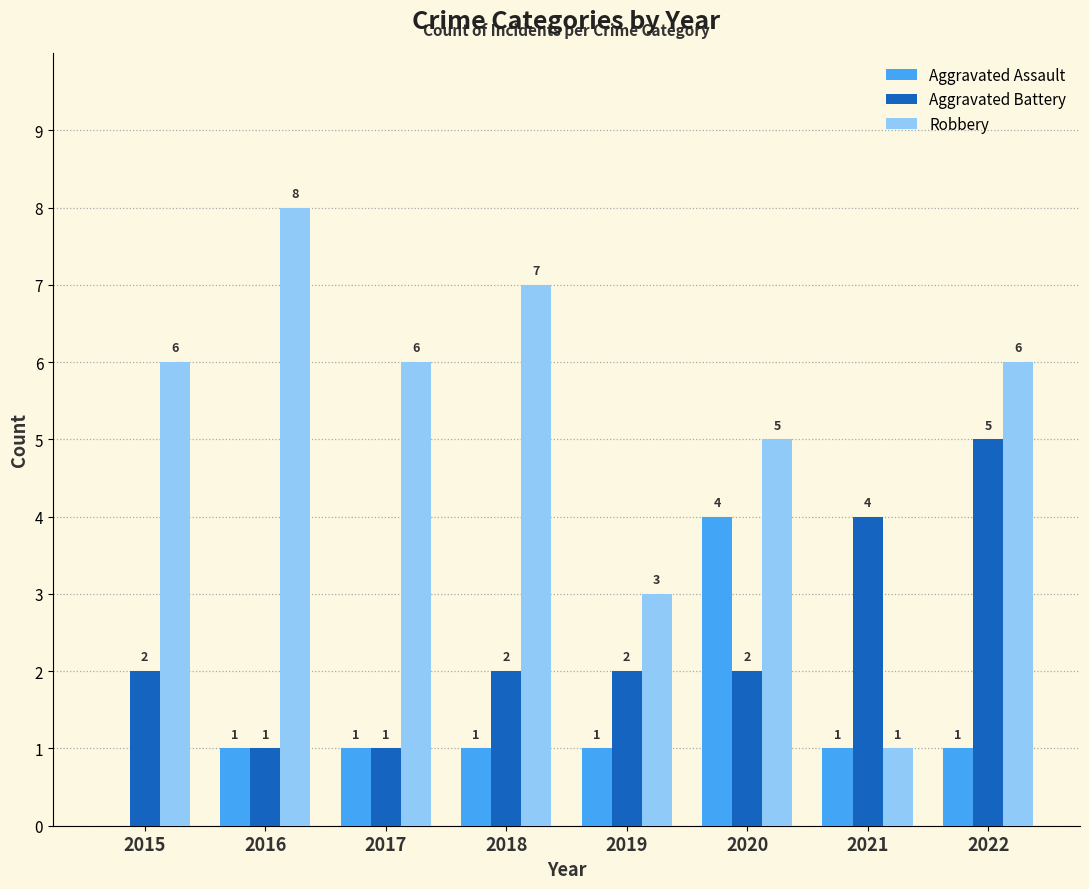

How many Aggravated Assault values are between 1 and 2?

6